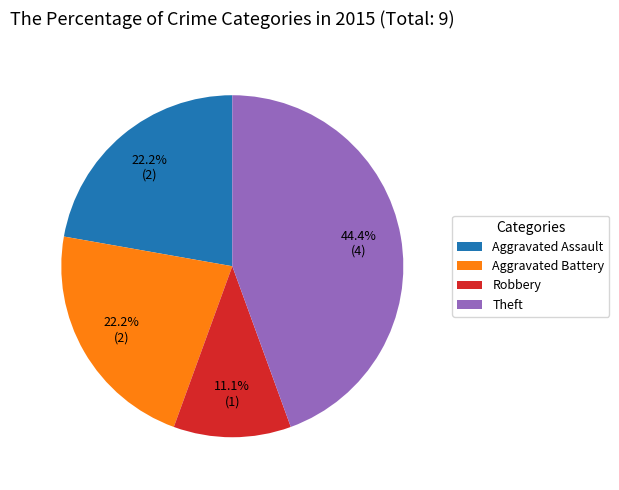

Count the number of slices in the pie.

4